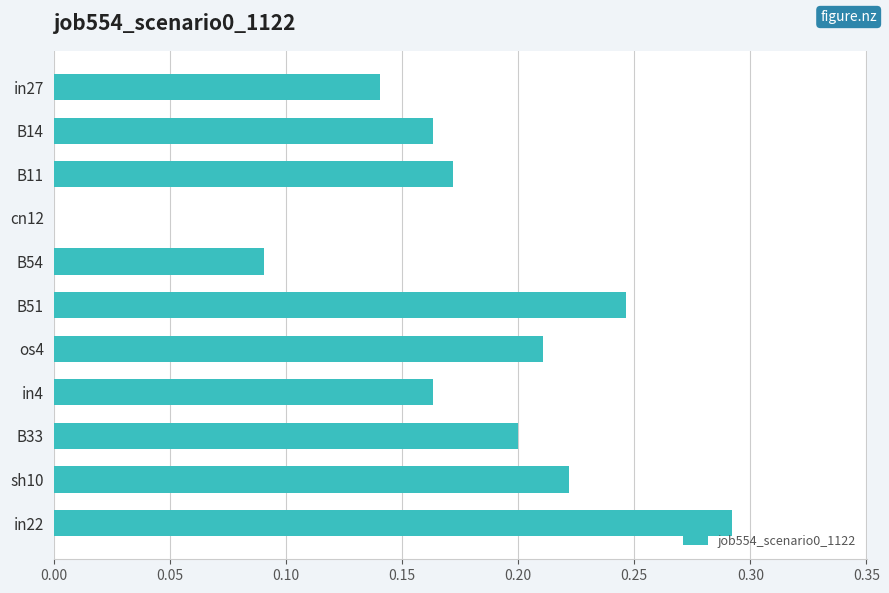

What is the sum of the values at os4 and B33?

0.4